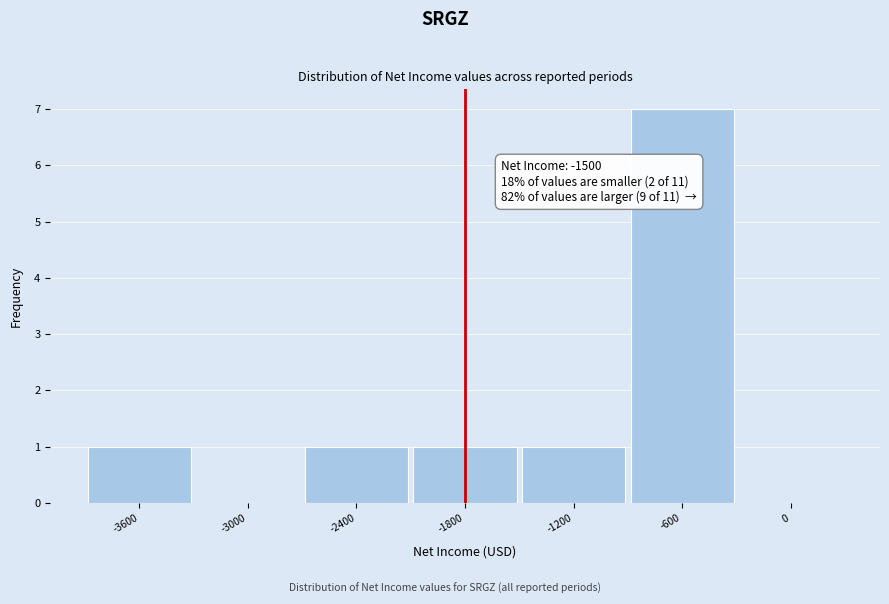

Reading left to right, extract all data points from this chart.

-3600=1	-3000=0	-2400=1	-1800=1	-1200=1	-600=7	0=0